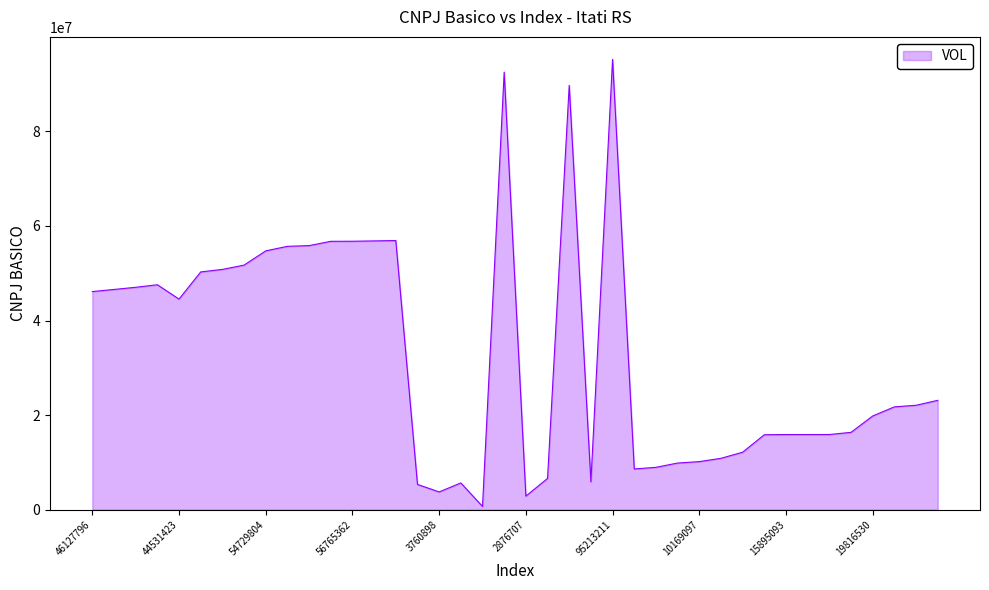

What is the difference between the maximum and minimum values?

94519747